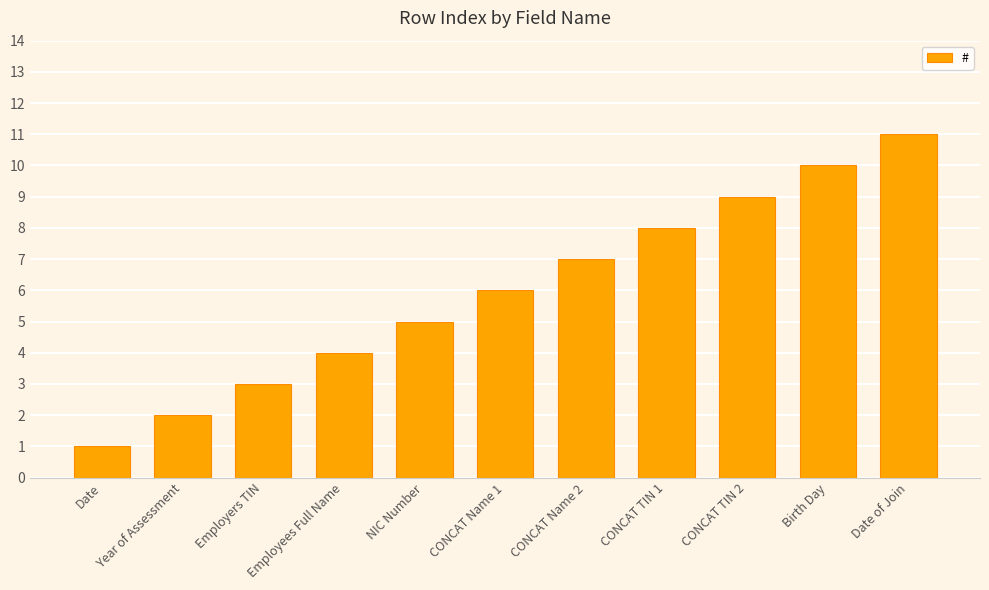

Are the bars horizontal?

No